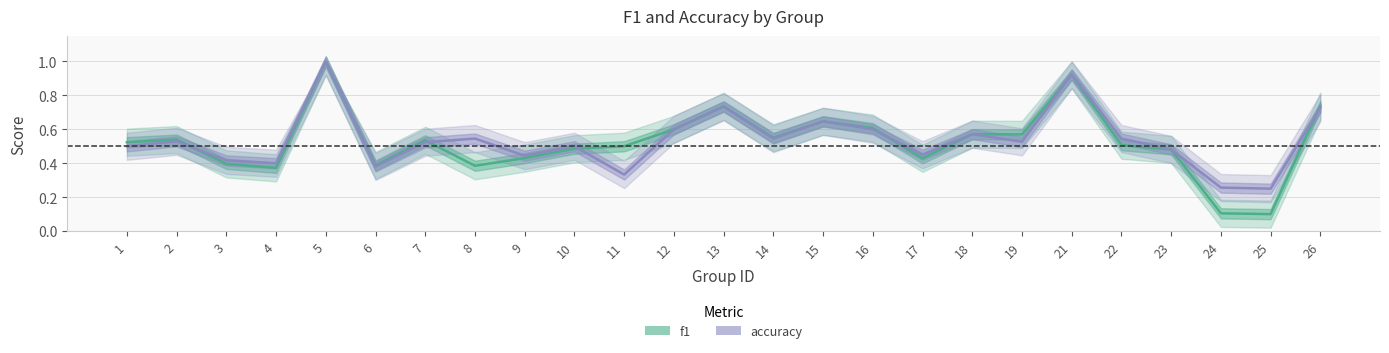

Which category has the highest value across all series?

5